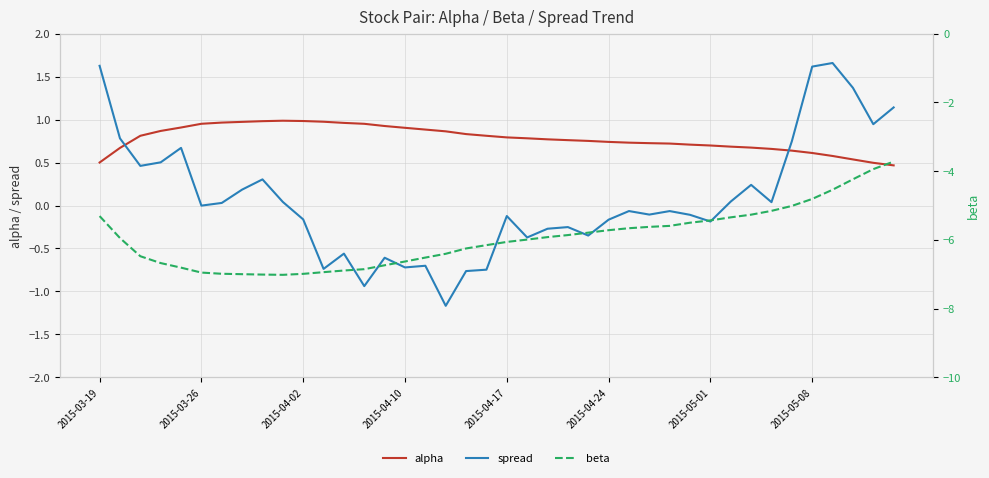

Which series has the largest total across all categories?

alpha